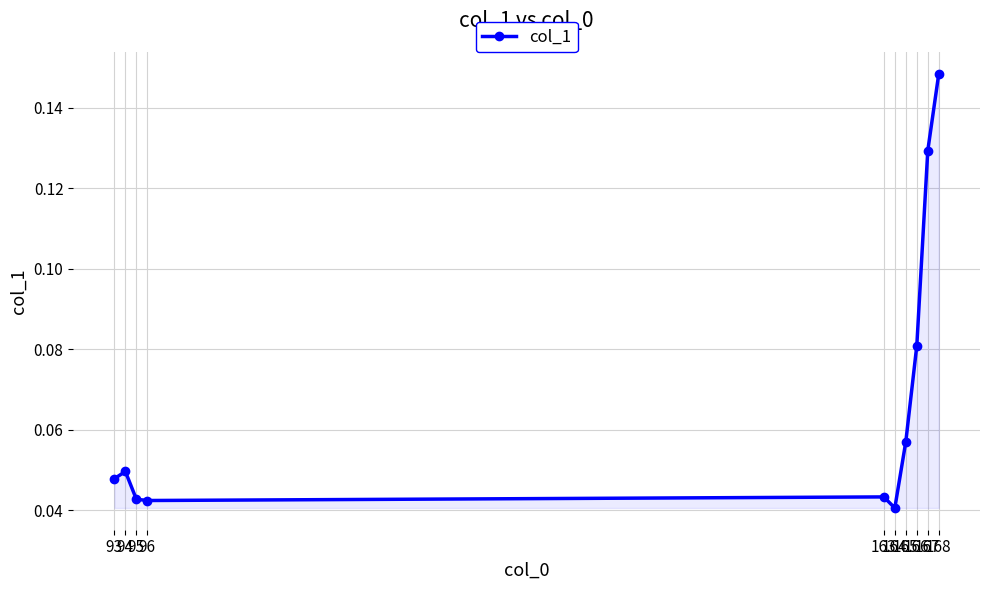

Which category has the lowest value across all series?

164